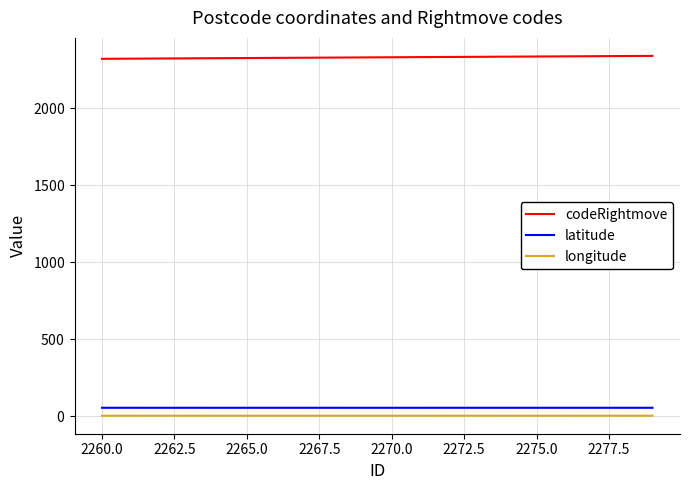

Reading left to right, extract all data points from this chart.

codeRightmove: 2317.0	2318.0	2319.0	2320.0	2321.0	2322.0	2323.0	2324.0	2325.0	2326.0	2327.0	2328.0	2329.0	2330.0	2331.0	2332.0	2333.0	2334.0	2335.0	2336.0
latitude: 51.5	51.5	51.4	51.5	51.4	51.4	51.5	51.4	51.5	51.4	51.4	51.4	51.5	51.5	51.5	51.5	51.4	51.5	51.5	51.4
longitude: -0.1	0.1	-0.1	0.1	-0.1	-0.1	-0.1	-0.0	-0.1	-0.1	-0.1	-0.1	0.1	0.0	-0.0	-0.1	-0.0	0.0	-0.0	0.1